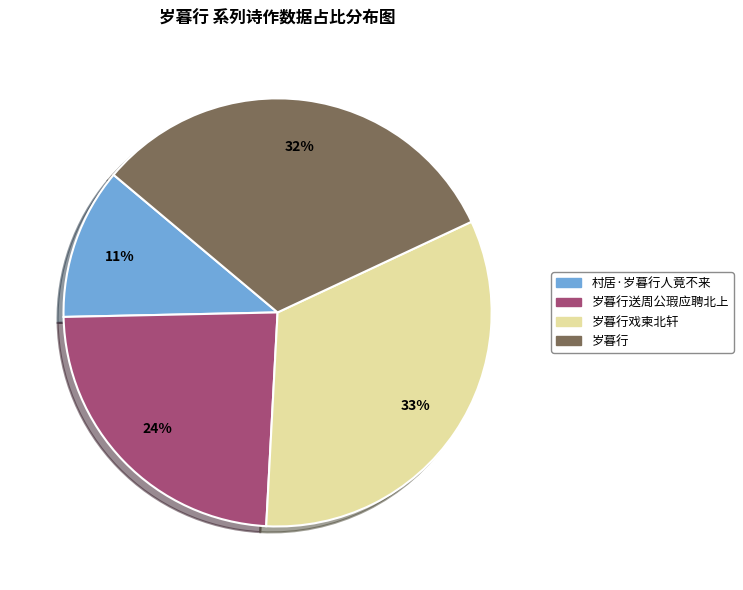

To the nearest percent, what is the average slice percentage?

25%